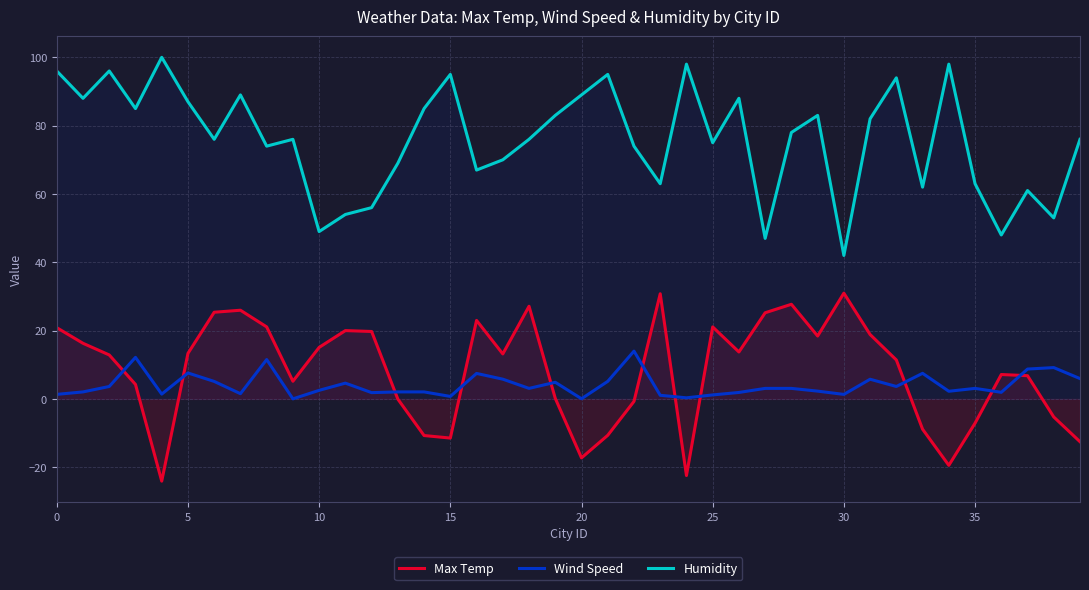

What is the average value of the Max Temp series?

8.1